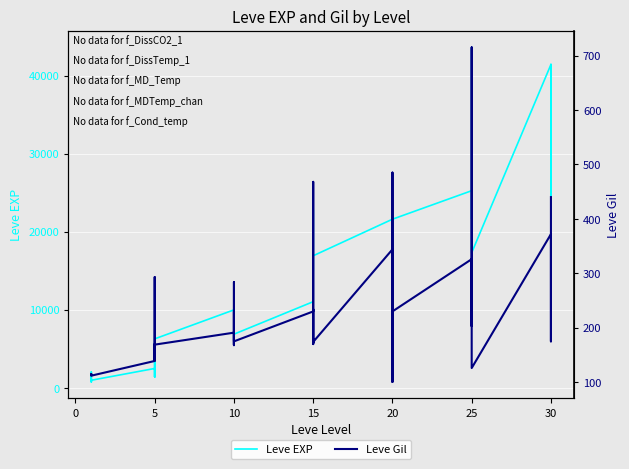

What is the lowest value of the Leve EXP series?

800